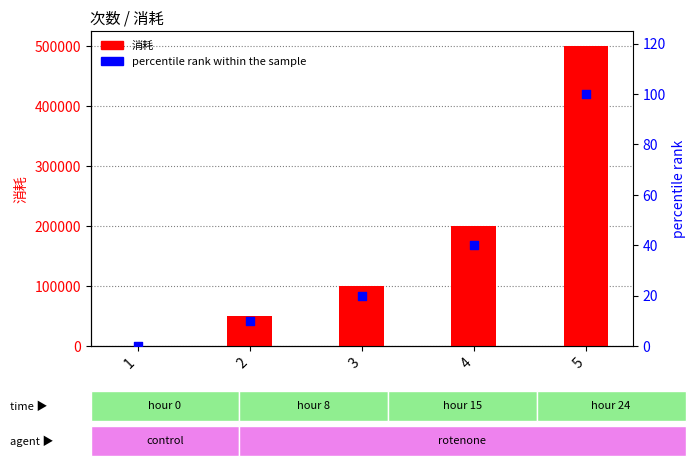

At which category is the sum across all series the highest?

5